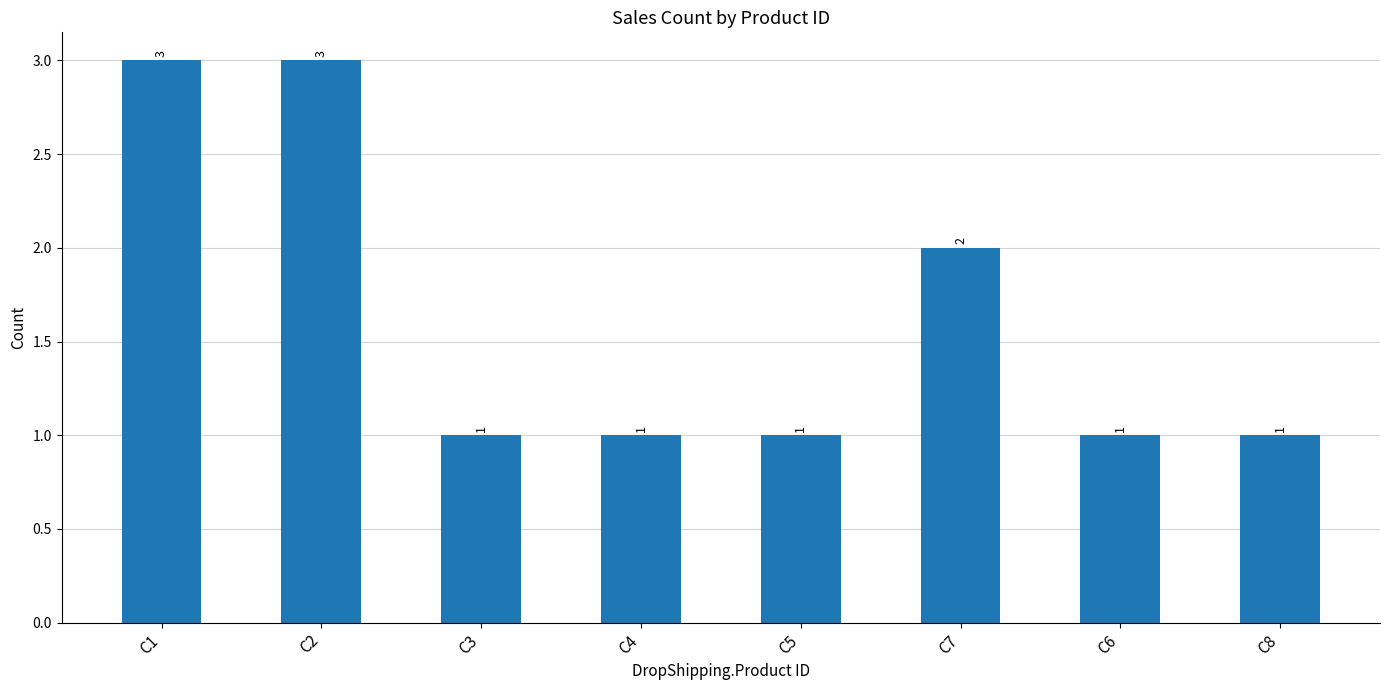

What is the greatest value displayed?

3